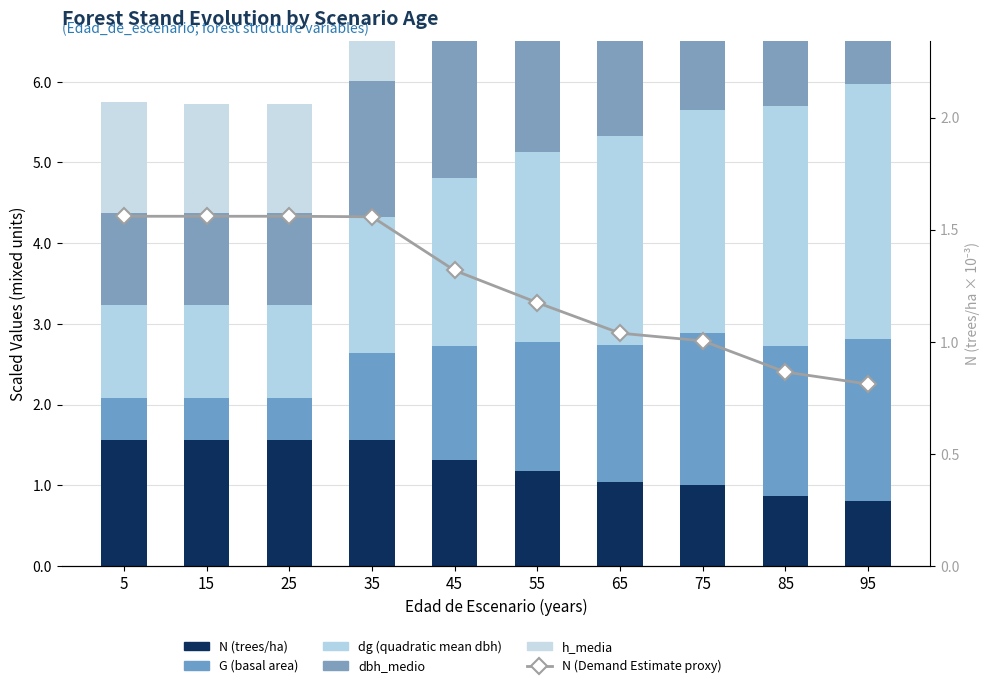

Reading left to right, list all the values displayed in this chart.

N (trees/ha): 1.6	1.6	1.6	1.6	1.3	1.2	1.0	1.0	0.9	0.8
G (basal area m²/ha × 20): 0.5	0.5	0.5	1.1	1.4	1.6	1.7	1.9	1.9	2.0
dg (cm × 80): 1.2	1.2	1.2	1.7	2.1	2.4	2.6	2.8	3.0	3.2
dbh_medio (cm × 80): 1.1	1.1	1.1	1.7	2.1	2.3	2.6	2.7	2.9	3.1
h_media (m × 200): 1.4	1.4	1.4	0.7	0.9	1.1	1.2	1.3	1.4	1.4
N (Demand Estimate proxy): 1.6	1.6	1.6	1.6	1.3	1.2	1.0	1.0	0.9	0.8